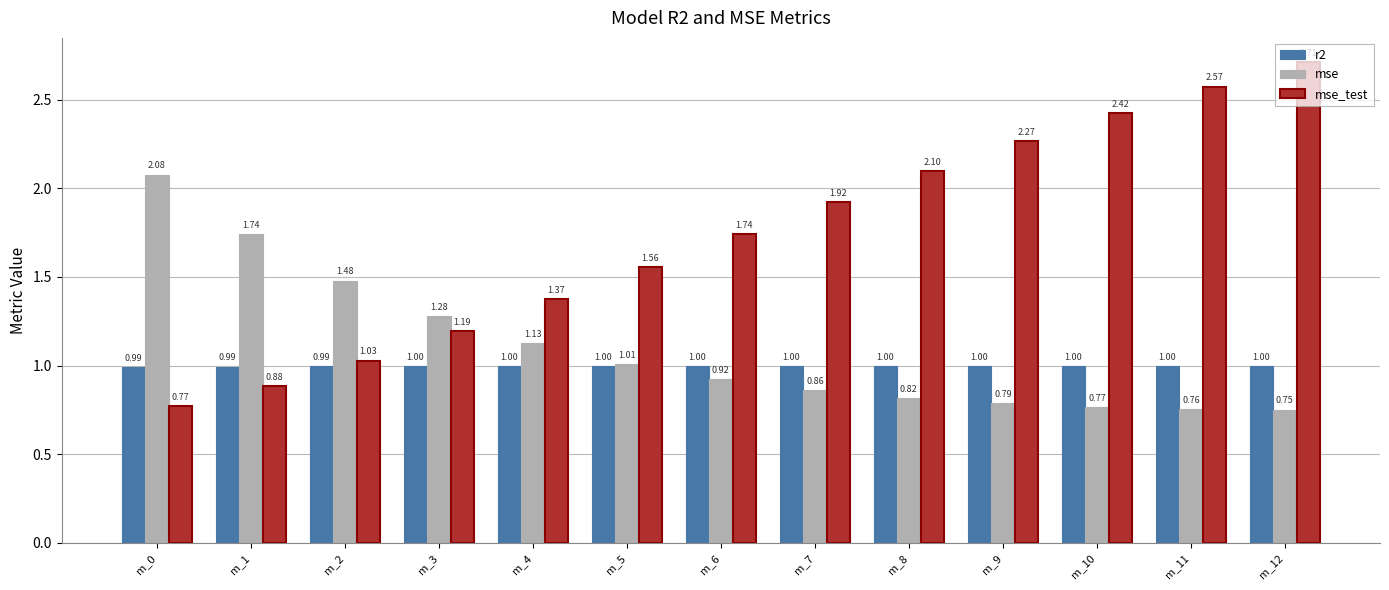

What is the highest value of the mse_test series?

2.7